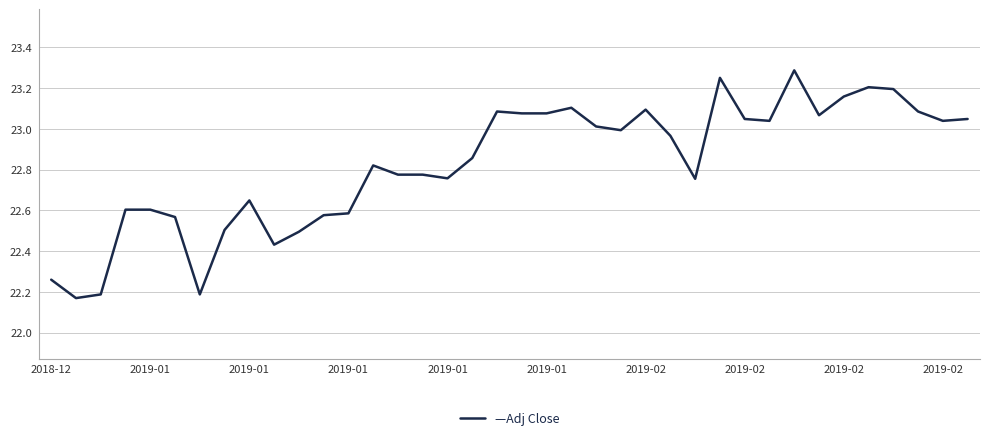

What is the difference between the maximum and minimum values?

1.1